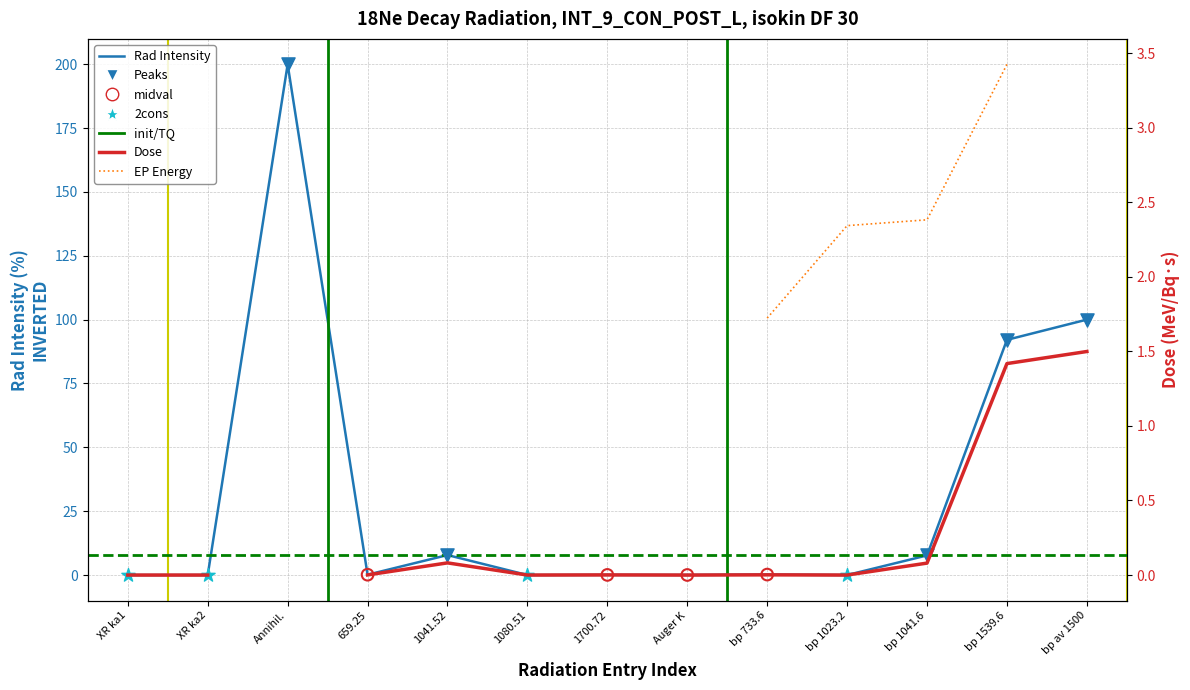

What is the change in value from 1041.52 to 1700.72?

-7.8